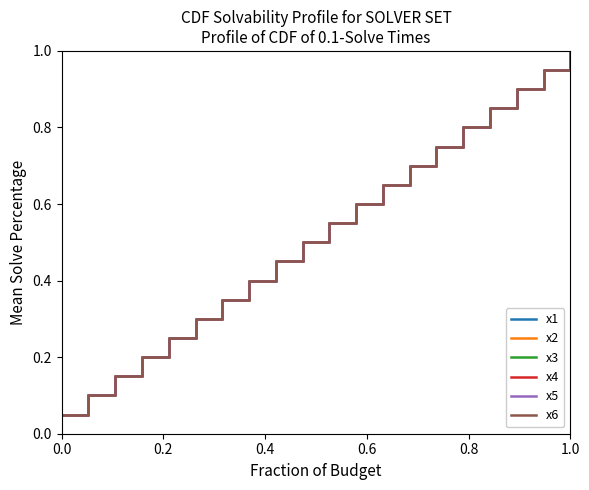

Does the chart display data point markers on the line(s)?

No